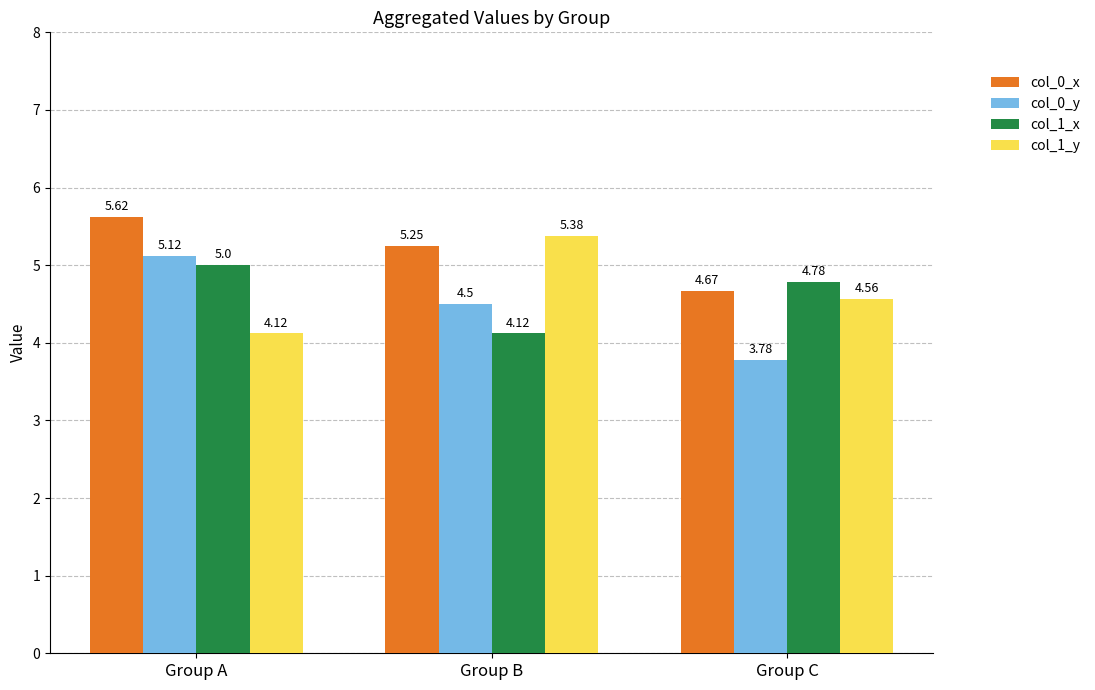

What is the difference between the second highest and minimum values in the col_0_x series?

0.6